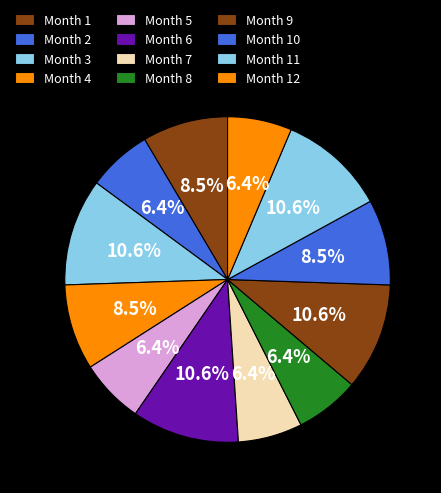

How many segments does this pie chart have?

12